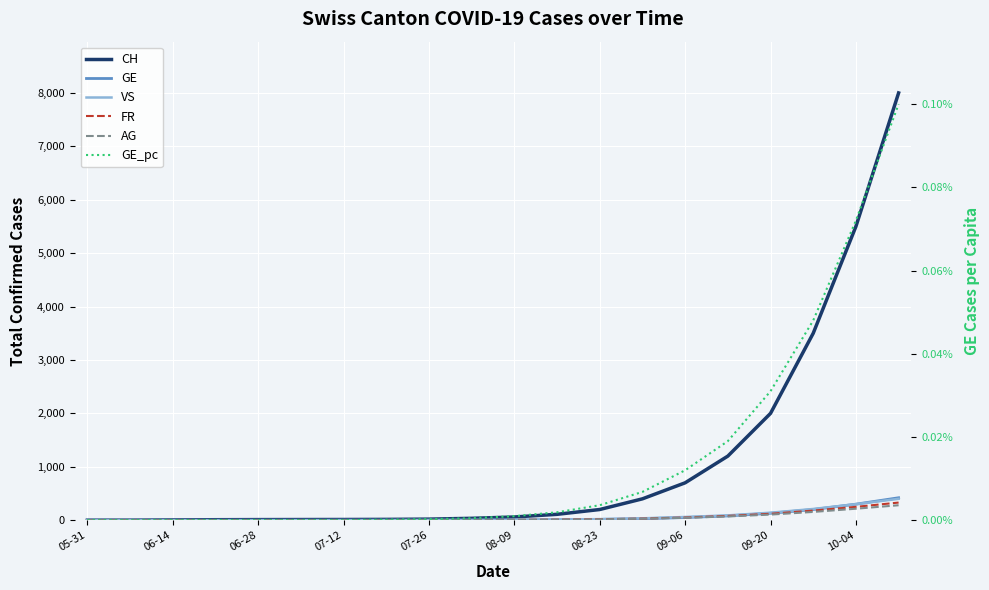

Reading left to right, what are all the values shown in this chart?

CH: 0.0	1.0	5.0	9.0	11.0	12.0	13.0	15.0	20.0	35.0	60.0	110.0	200.0	400.0	700.0	1200.0	2000.0	3500.0	5500.0	8000.0
GE: 0.0	0.0	0.0	0.0	0.0	0.0	0.0	0.0	1.0	2.0	4.0	8.0	15.0	28.0	50.0	80.0	130.0	200.0	300.0	420.0
VS: 0.0	0.0	0.0	0.0	0.0	0.0	1.0	1.0	2.0	4.0	7.0	12.0	20.0	35.0	60.0	90.0	140.0	210.0	300.0	400.0
FR: 0.0	0.0	0.0	1.0	1.0	1.0	1.0	1.0	2.0	3.0	6.0	10.0	18.0	30.0	50.0	80.0	120.0	180.0	250.0	330.0
AG: 0.0	0.0	0.0	1.0	1.0	1.0	1.0	1.0	2.0	3.0	5.0	9.0	16.0	28.0	45.0	70.0	105.0	155.0	215.0	280.0
GE_pc: 0.0	0.0	0.0	0.0	0.0	0.0	0.0	0.0	0.0	0.0	0.0	0.0	0.0	0.0	0.0	0.0	0.0	0.0	0.0	0.0